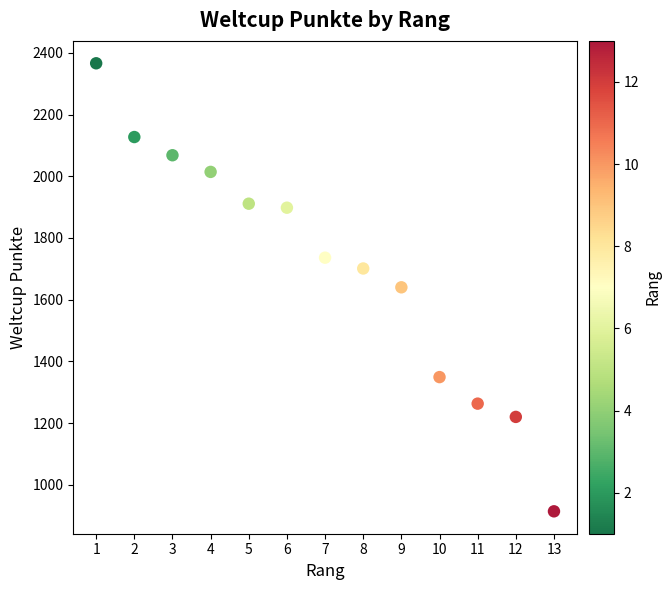

What is the range of Y values (max minus min)?

1452